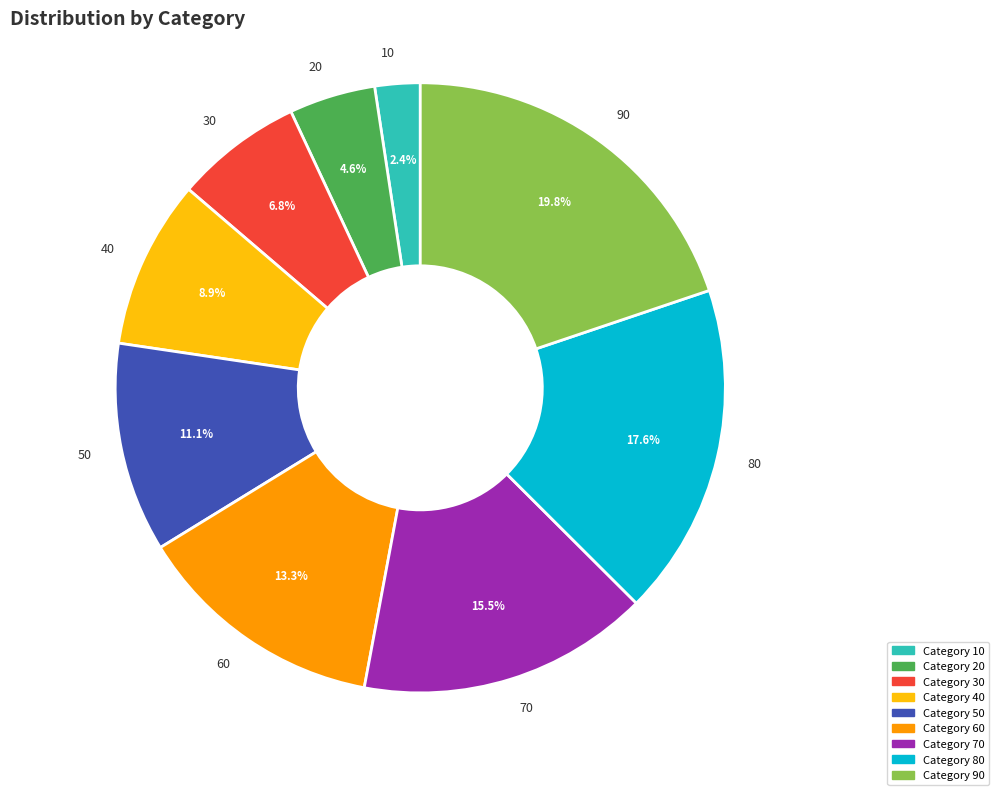

How much of the chart is everything except 70?

84.5%